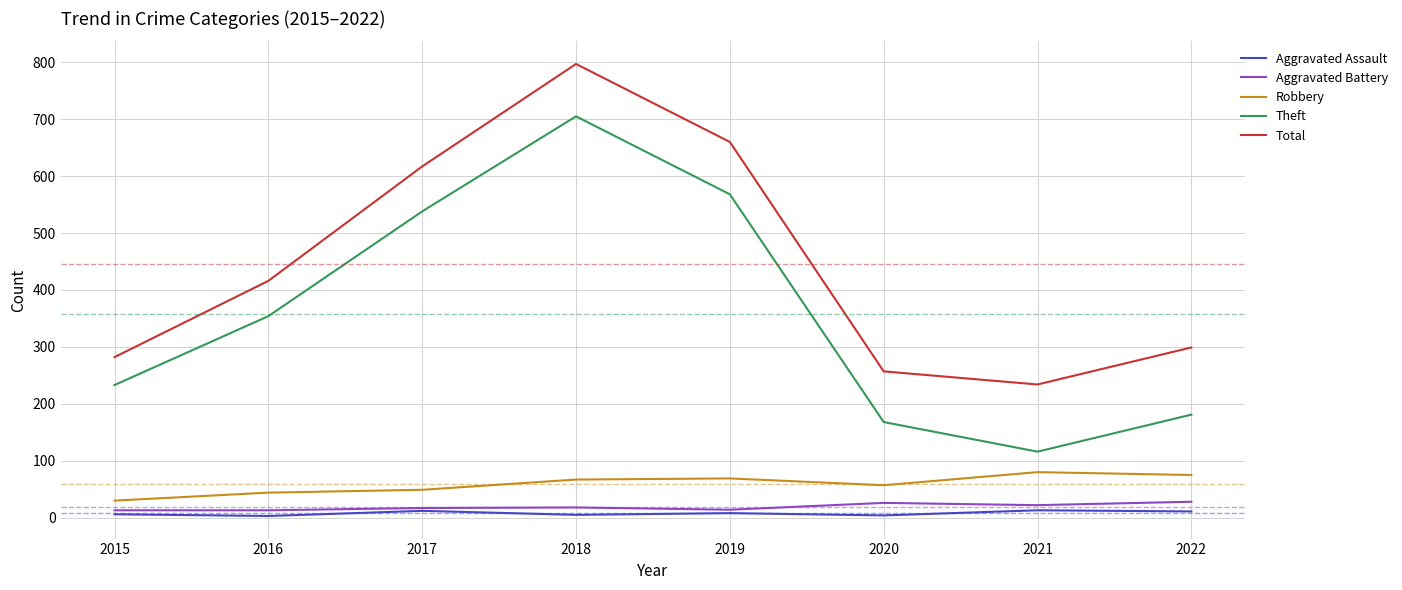

Is it true that Robbery equals 30 at 2015?

True